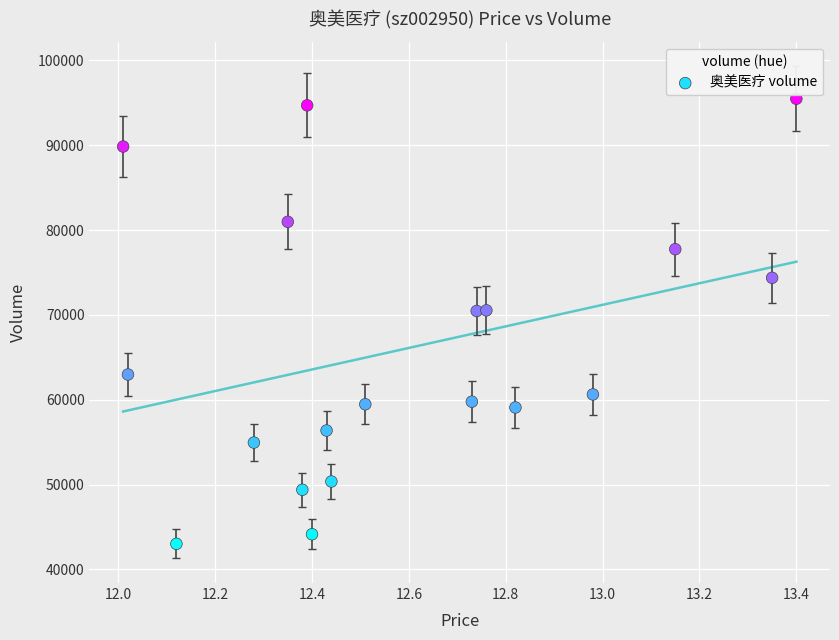

What is the range of Y values (max minus min)?

52464